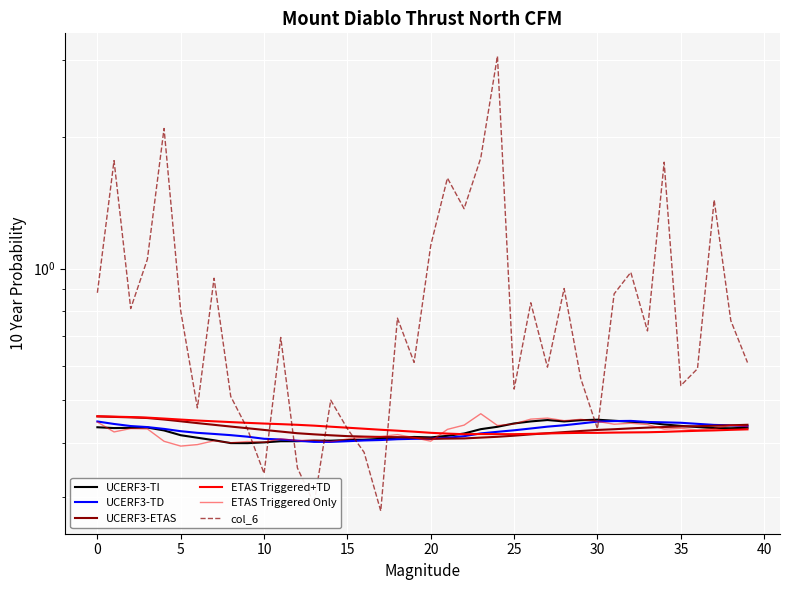

What is the sum of all ETAS Triggered+TD values?

17.3